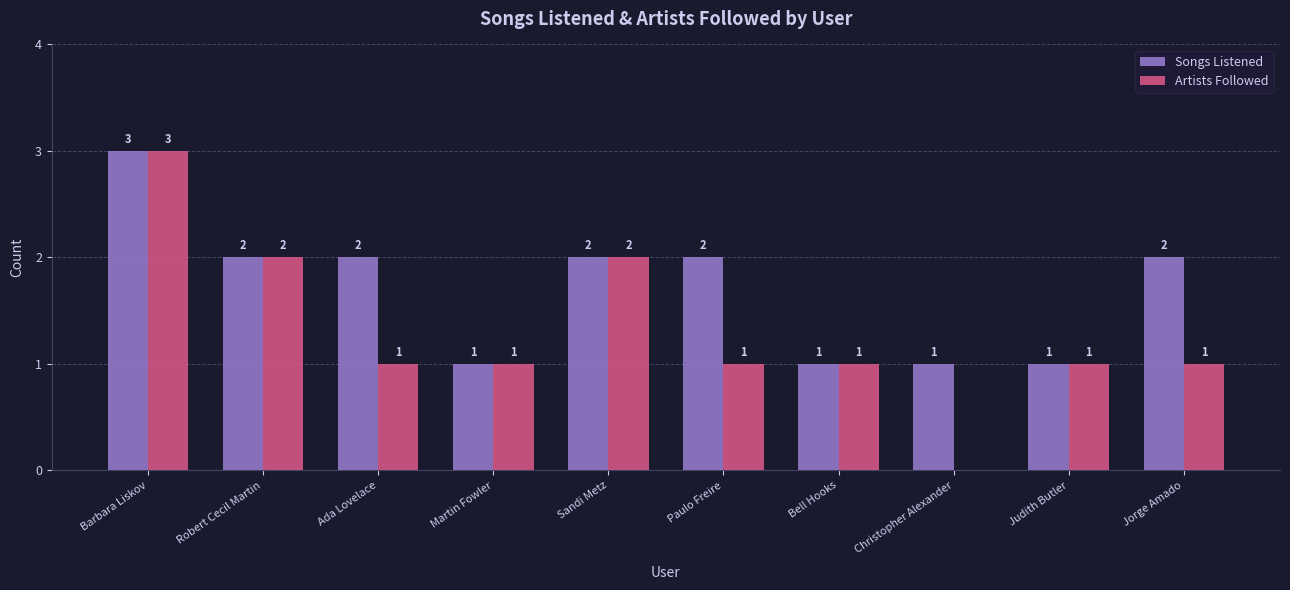

Where does the Songs Listened series first go above 2?

Barbara Liskov